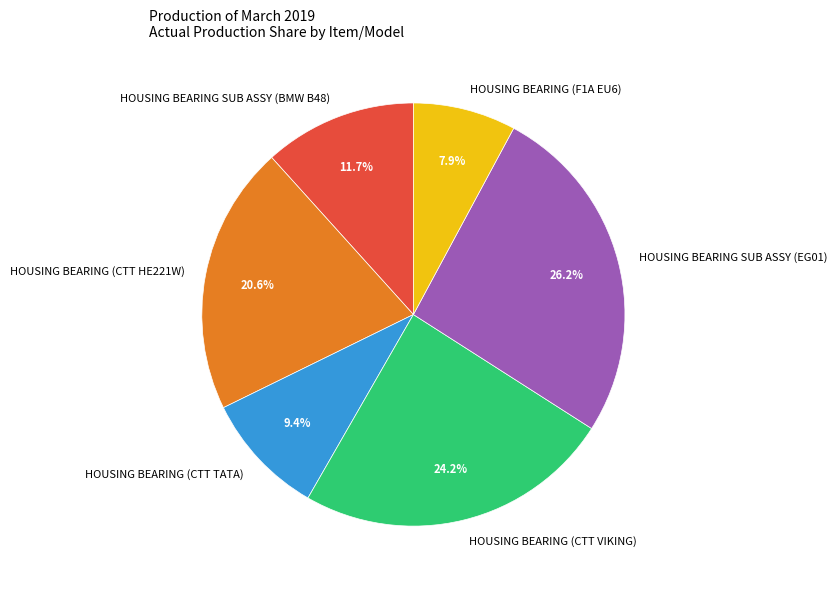

Is it true that HOUSING BEARING SUB ASSY (EG01) is 17% of the pie?

False